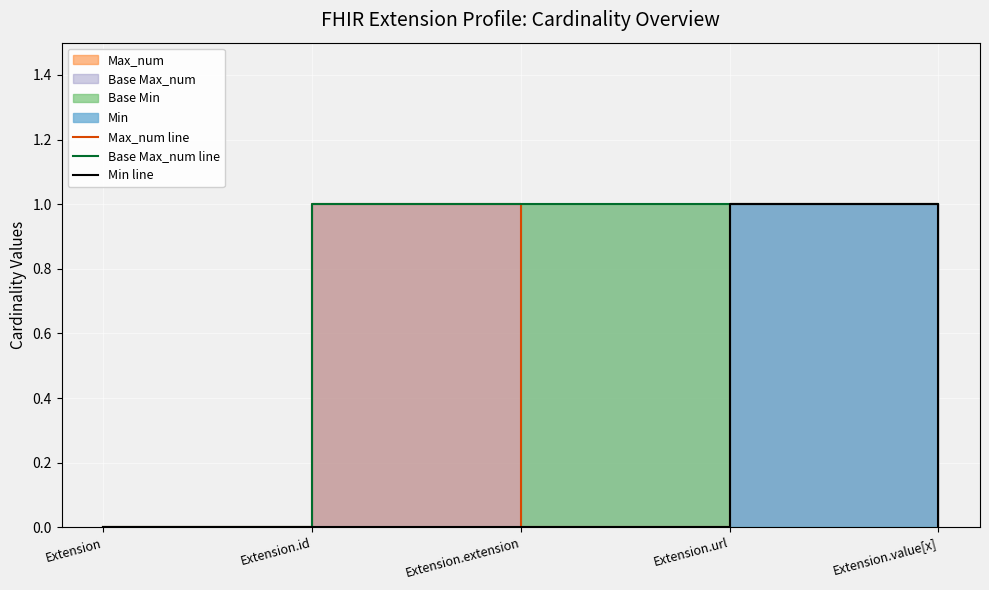

Rank the series by their average value, from lowest to highest.

Min line, Max_num line, Base Max_num line